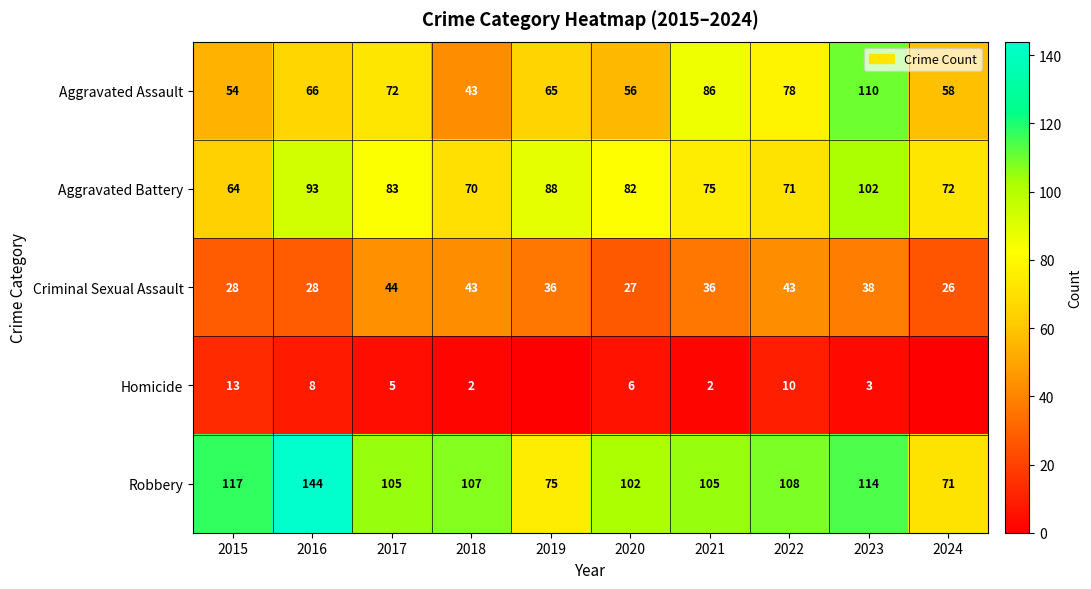

Count the number of categories in the chart.

10